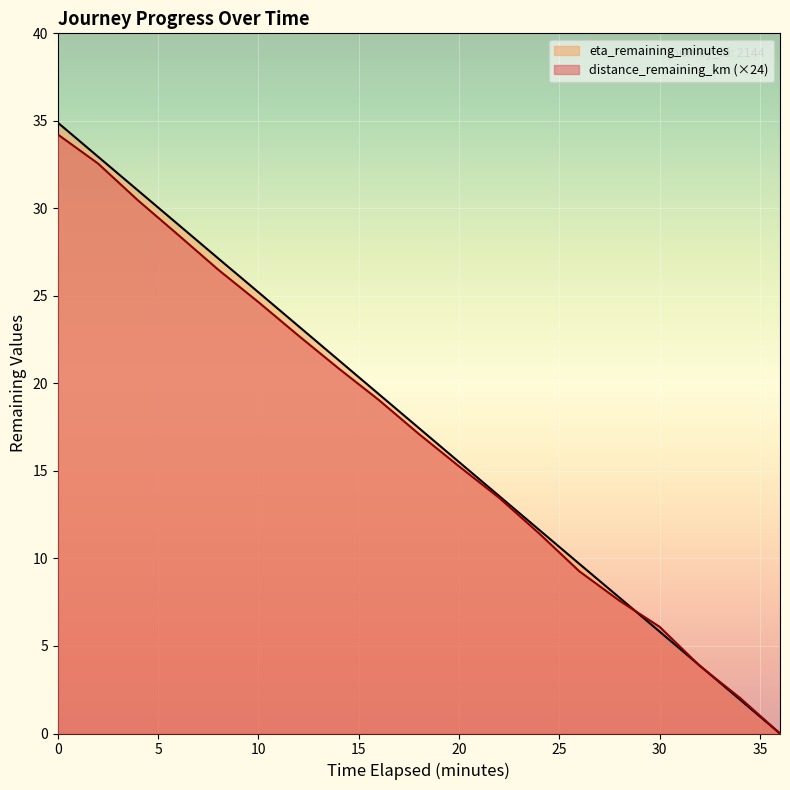

How many lines are shown in the chart?

2